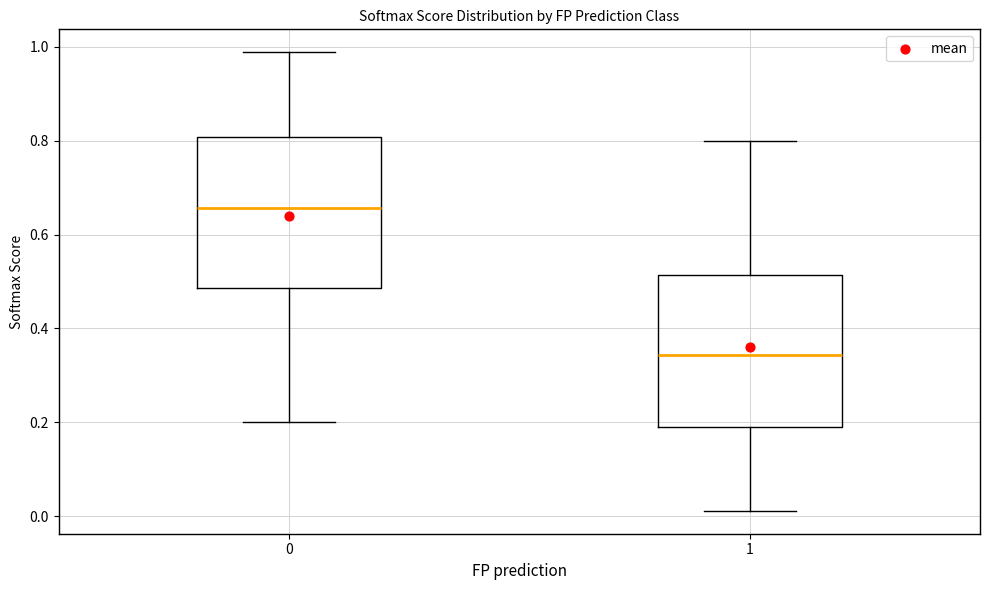

Reading left to right, transcribe this box plot: for each box, give where its median line is, the range the box spans, and where its two whiskers end, as read against the y-axis. The values are not printed on the chart, so give them approximately, as read against the axis.

0: median 0.66, box 0.48 to 0.80, whiskers 0.20 to 0.98
1: median 0.34, box 0.20 to 0.52, whiskers 0.02 to 0.80